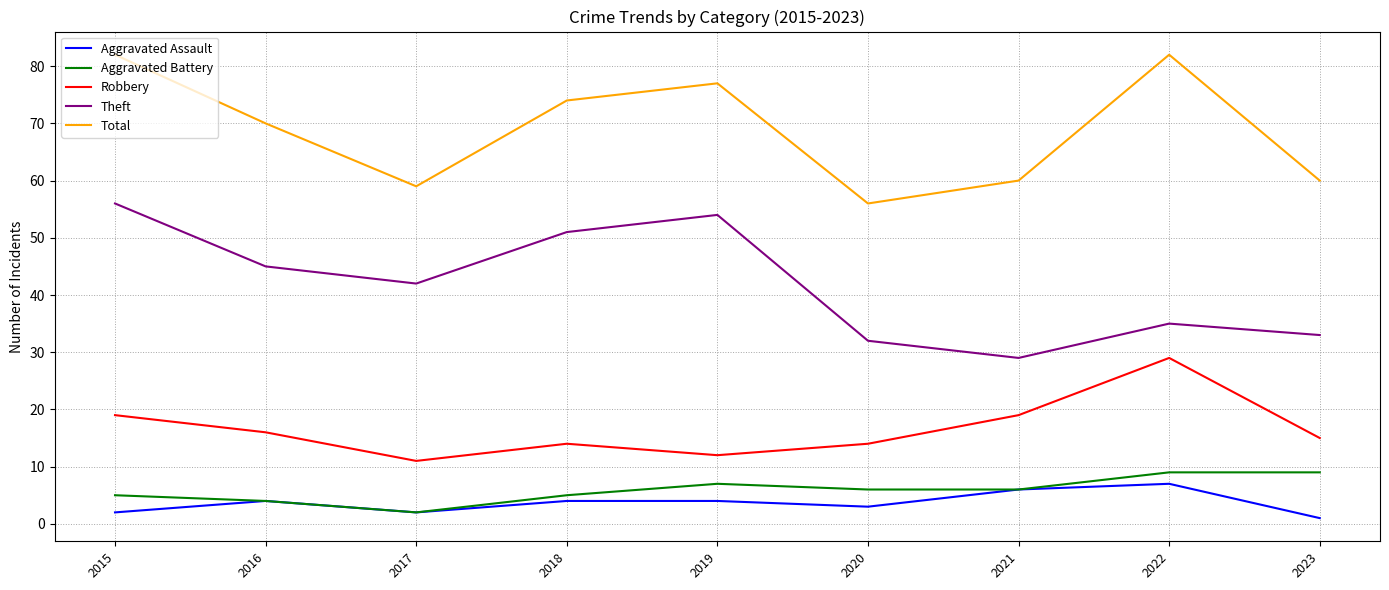

At how many categories does at least one series exceed 4?

9